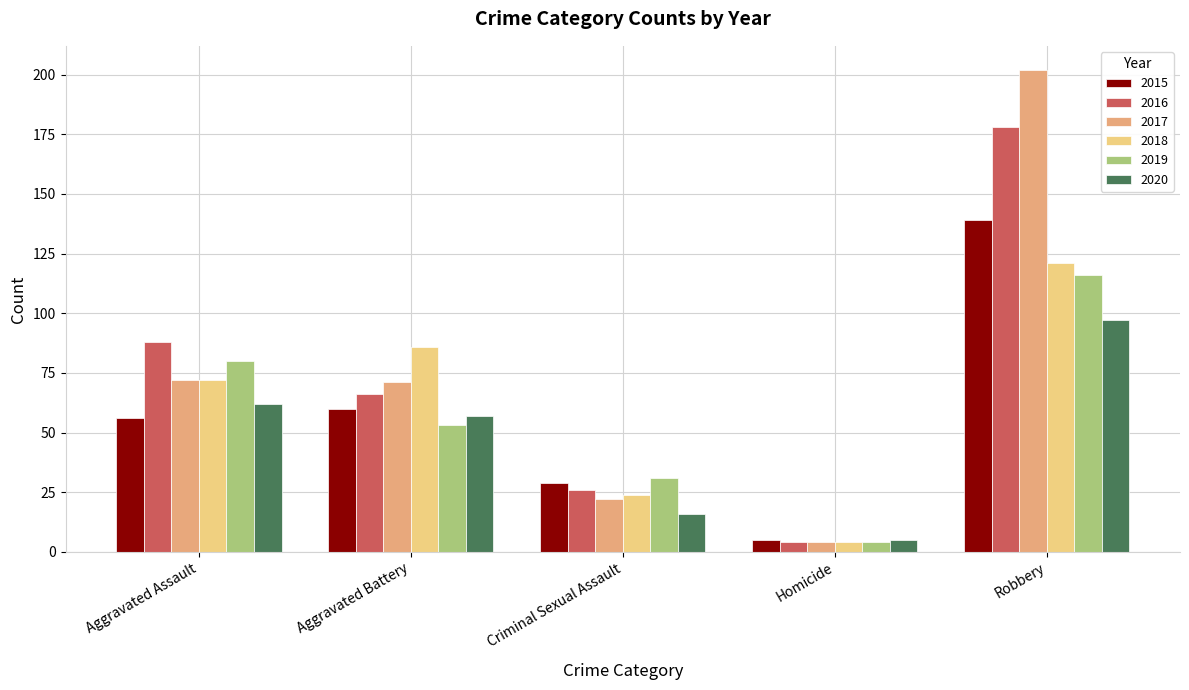

Is it true that 2016 equals 26 at Criminal Sexual Assault?

True